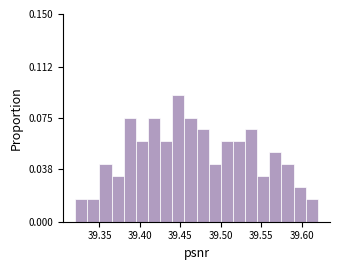

Read against the x-axis, roughly where is the centre of the tallest bar?

39.450